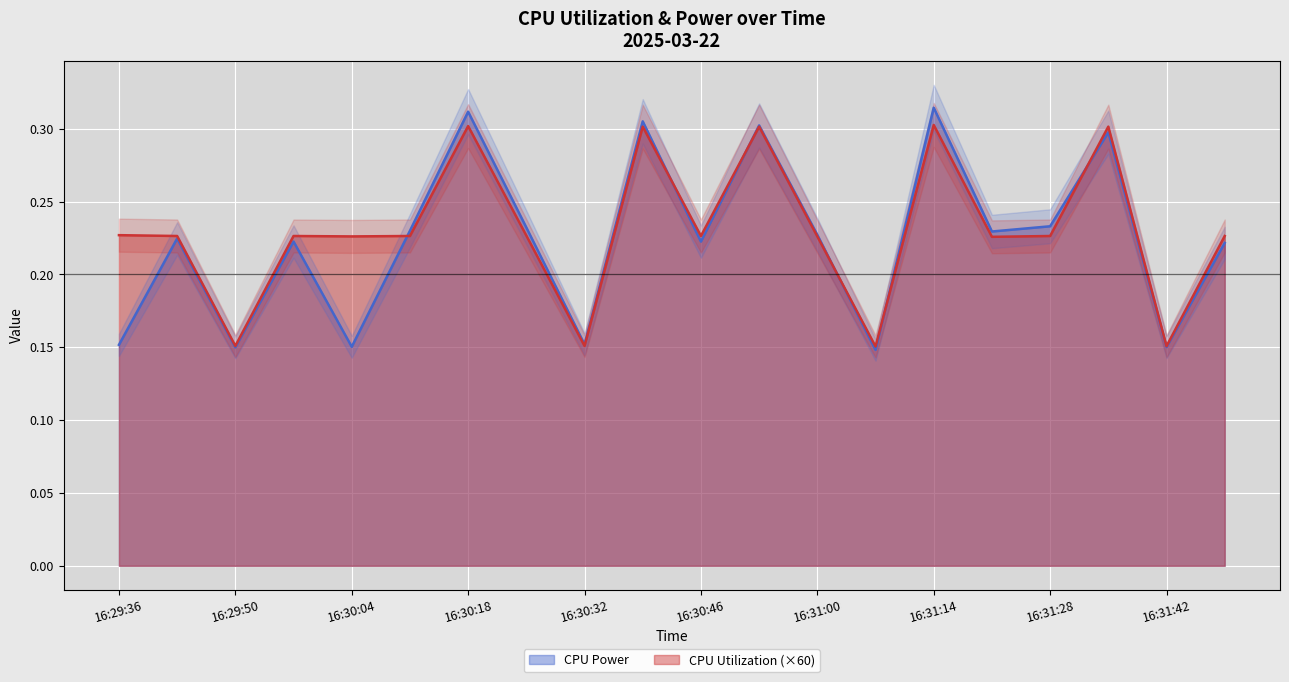

What position from the right is 16:31:28?

4